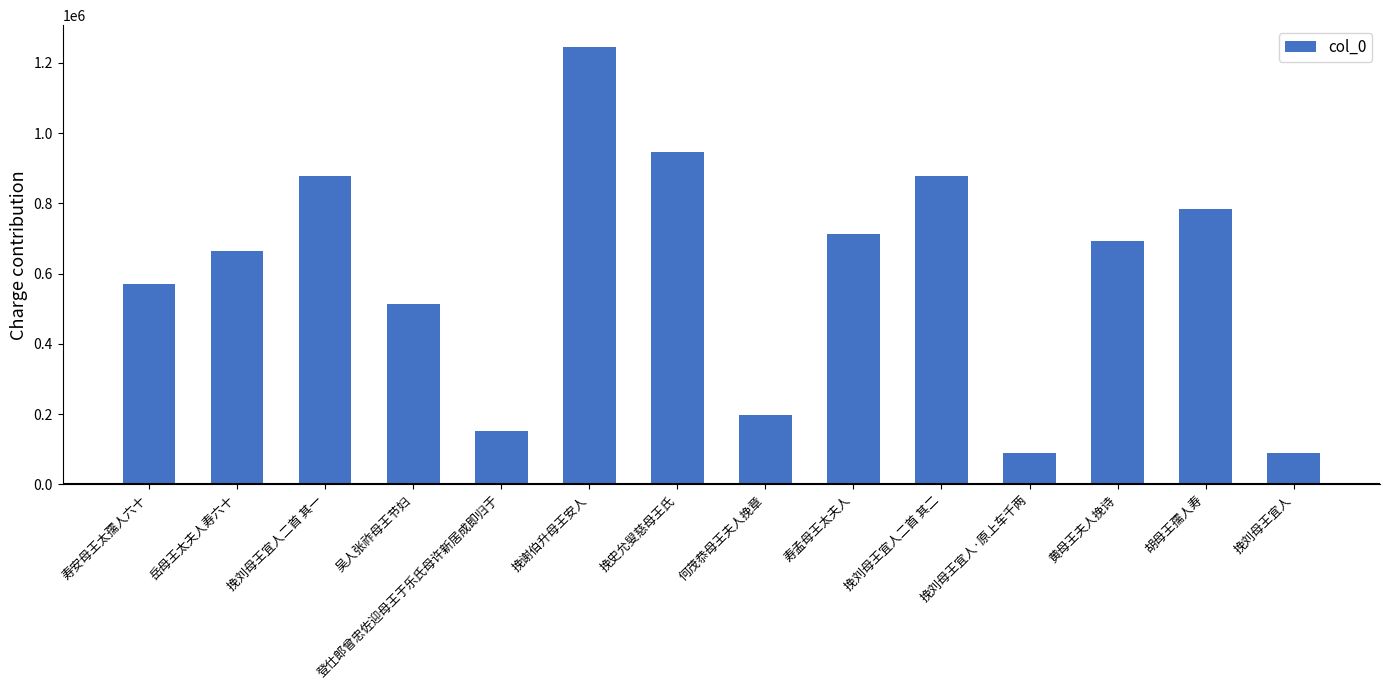

True or false: the data shows 2028524 at 挽谢伯升母王安人.

False